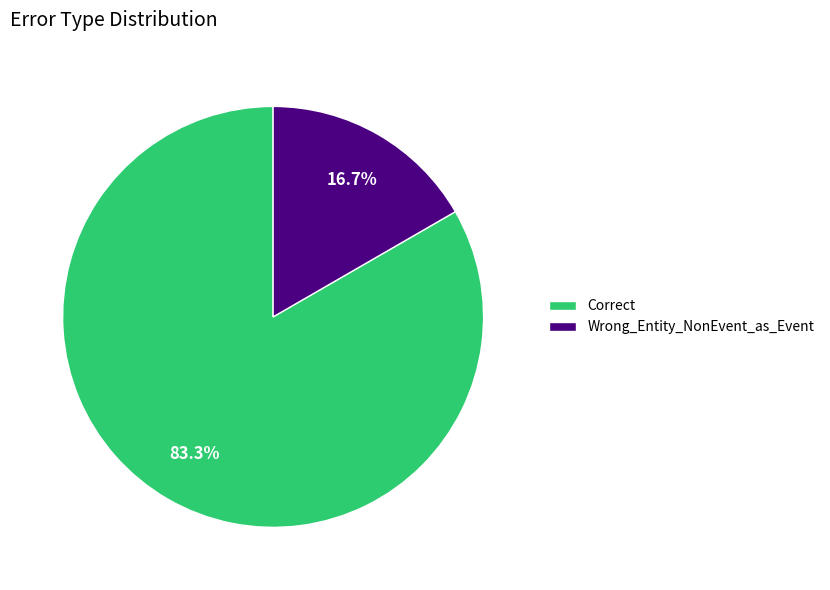

True or false: Wrong_Entity_NonEvent_as_Event accounts for 17% of the total.

True